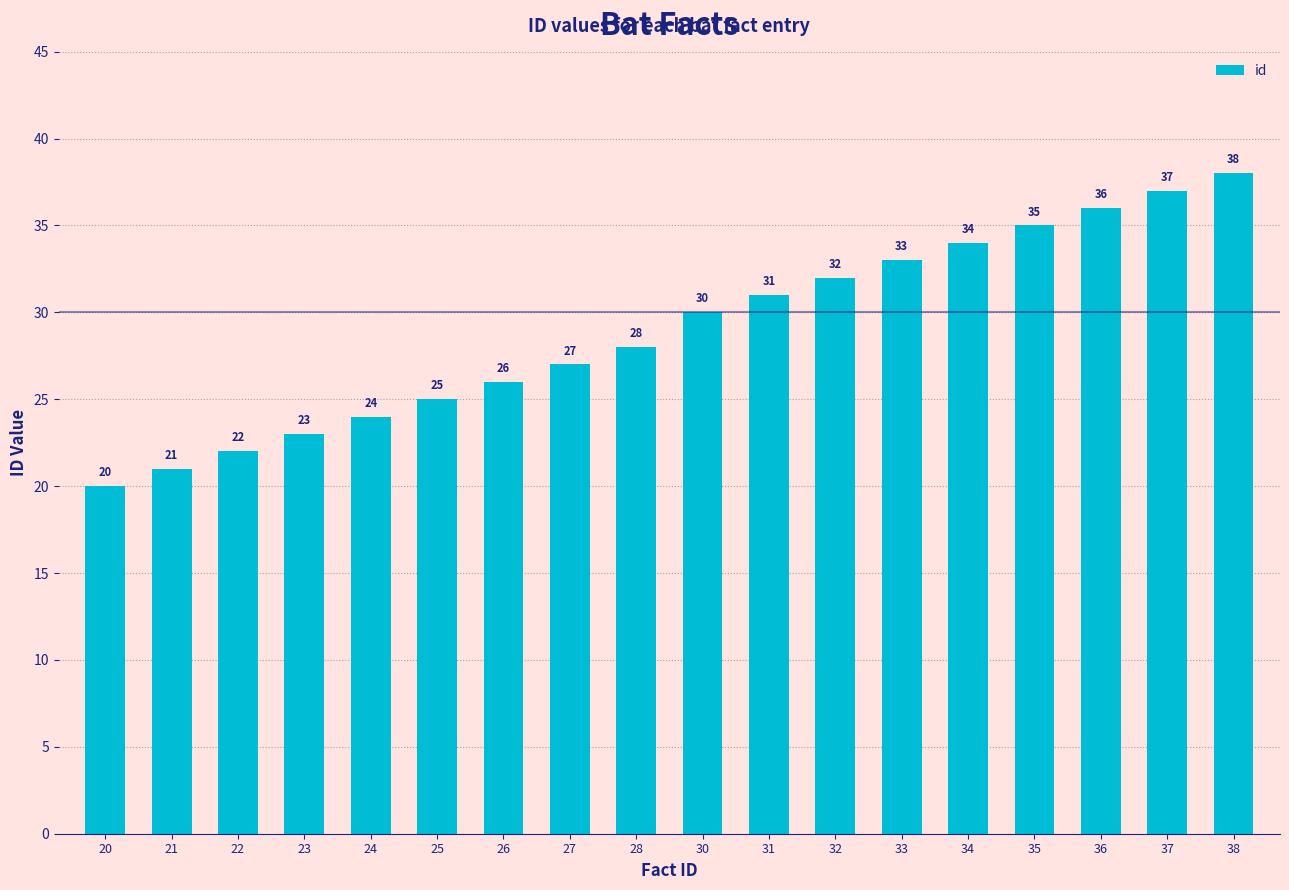

Which label corresponds to the smallest value in the chart?

20